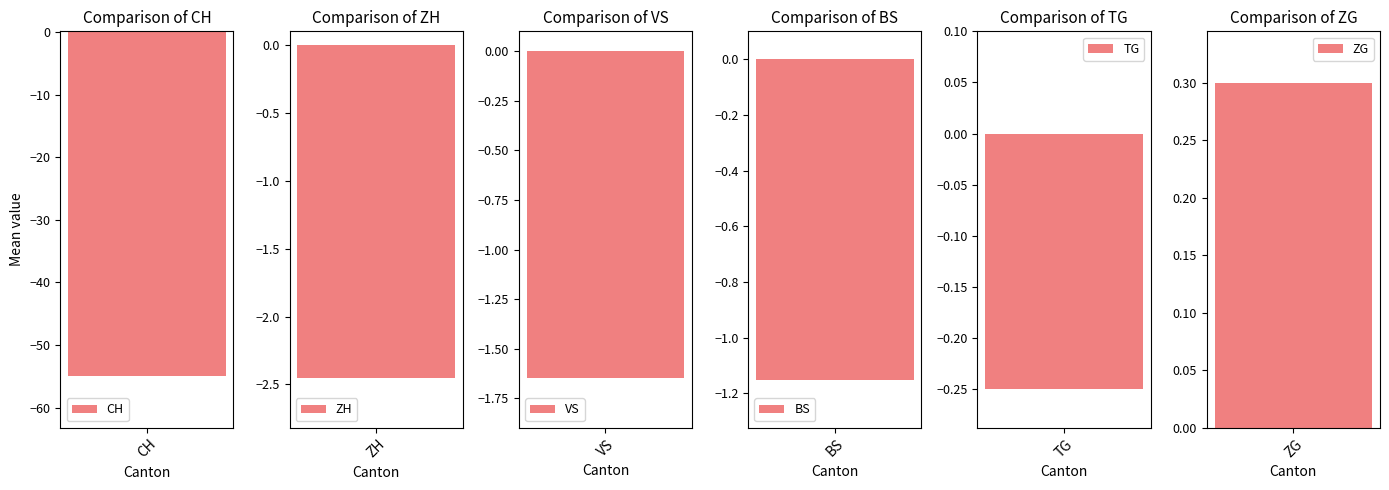

True or false: CH has a value of -40 at 2020-06-05.

False